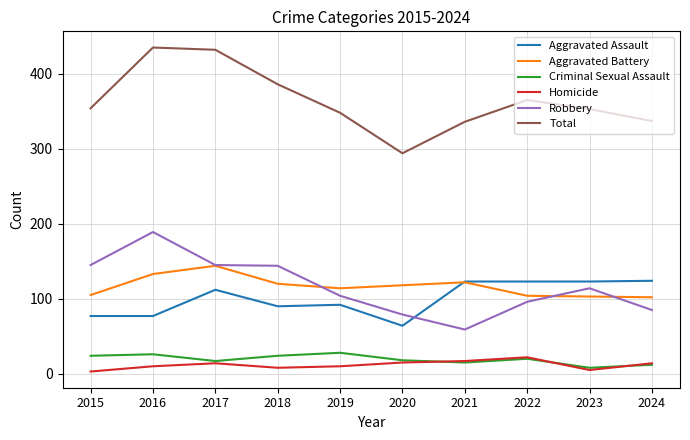

Is it true that Robbery equals 34 at 2021?

False